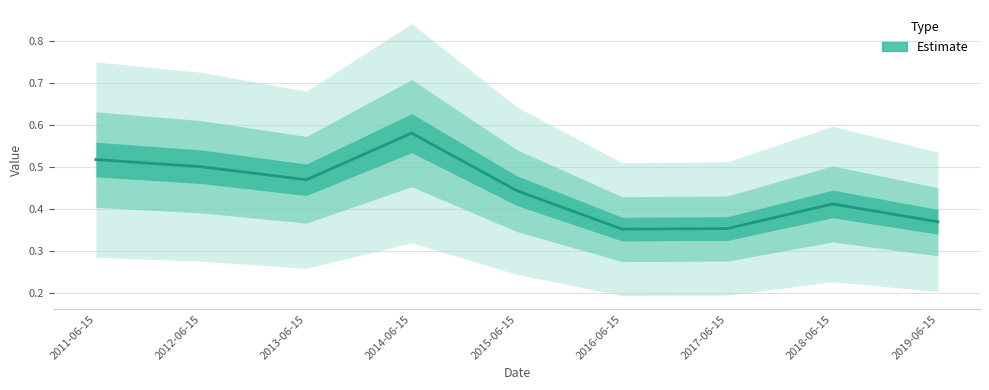

True or false: the data shows 0.5 at 2012-06-15.

True